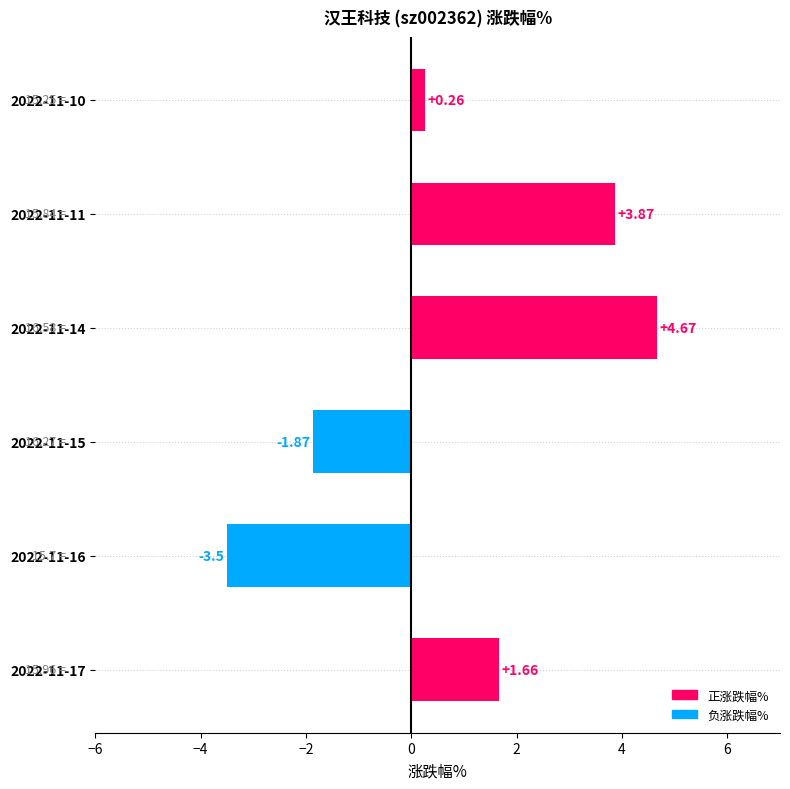

At which category does the chart reach its minimum across all series?

2022-11-16